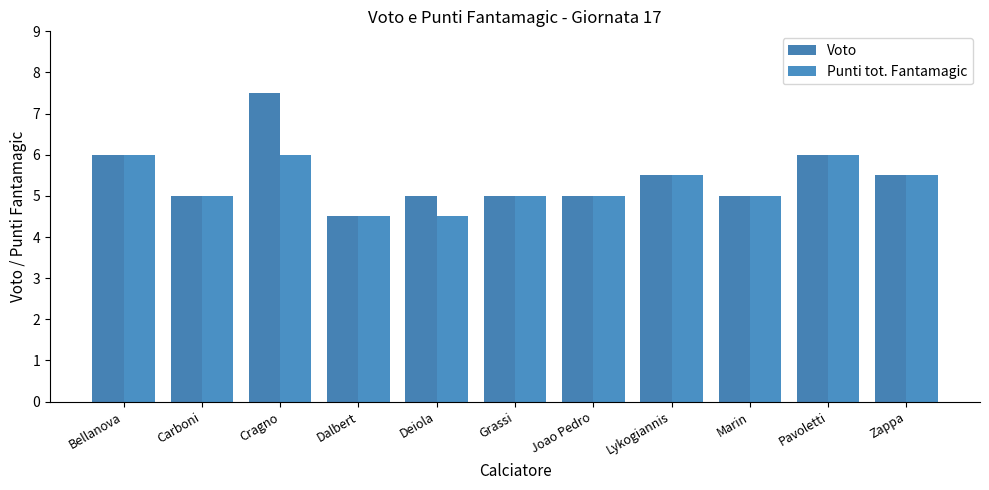

At which label is Punti tot. Fantamagic closest to 5?

Carboni